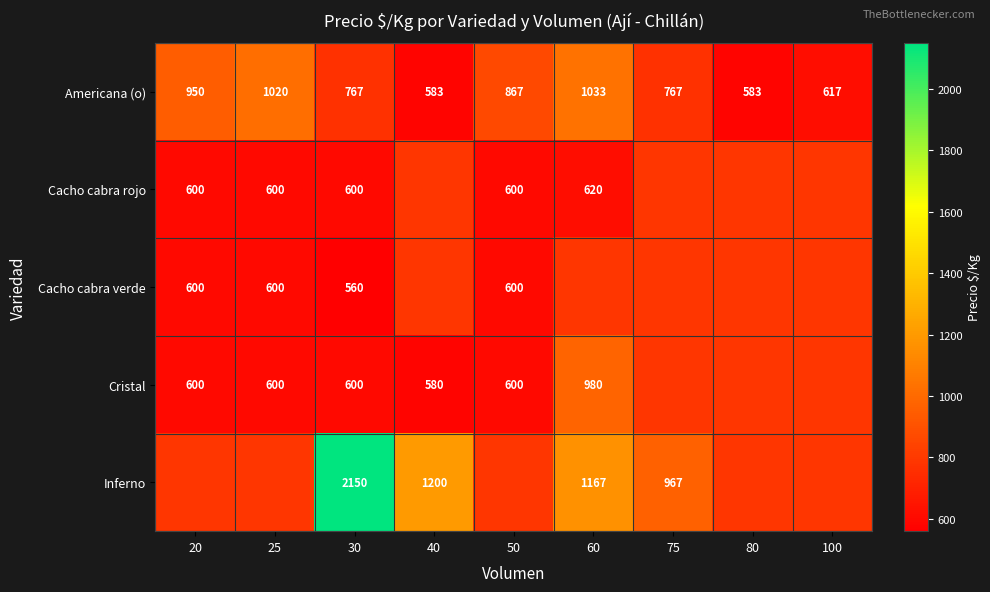

What is the maximum value shown in the chart?

2150.0